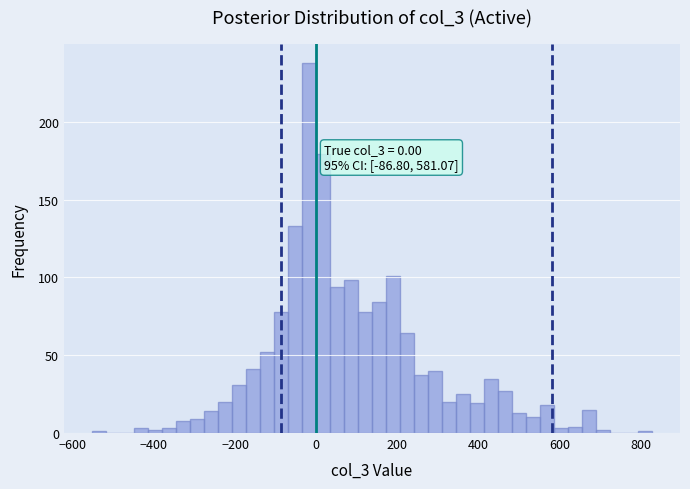

Read against the x-axis, roughly where is the centre of the tallest bar?

-20